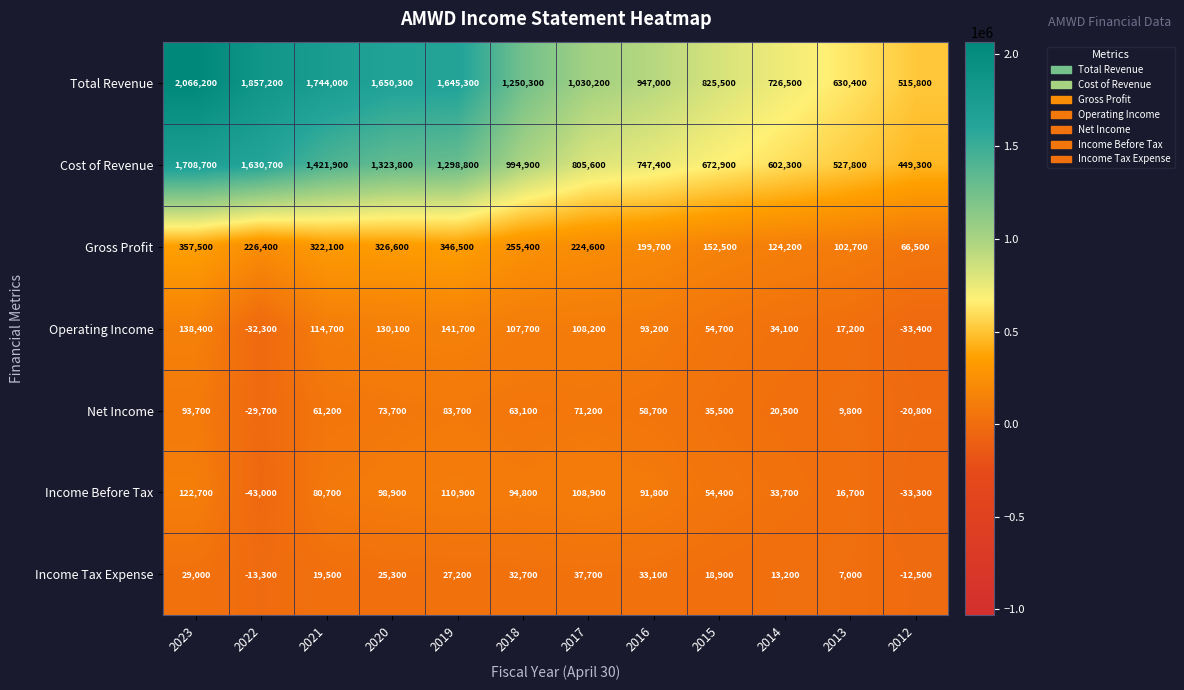

At how many categories does at least one series exceed 461839?

12